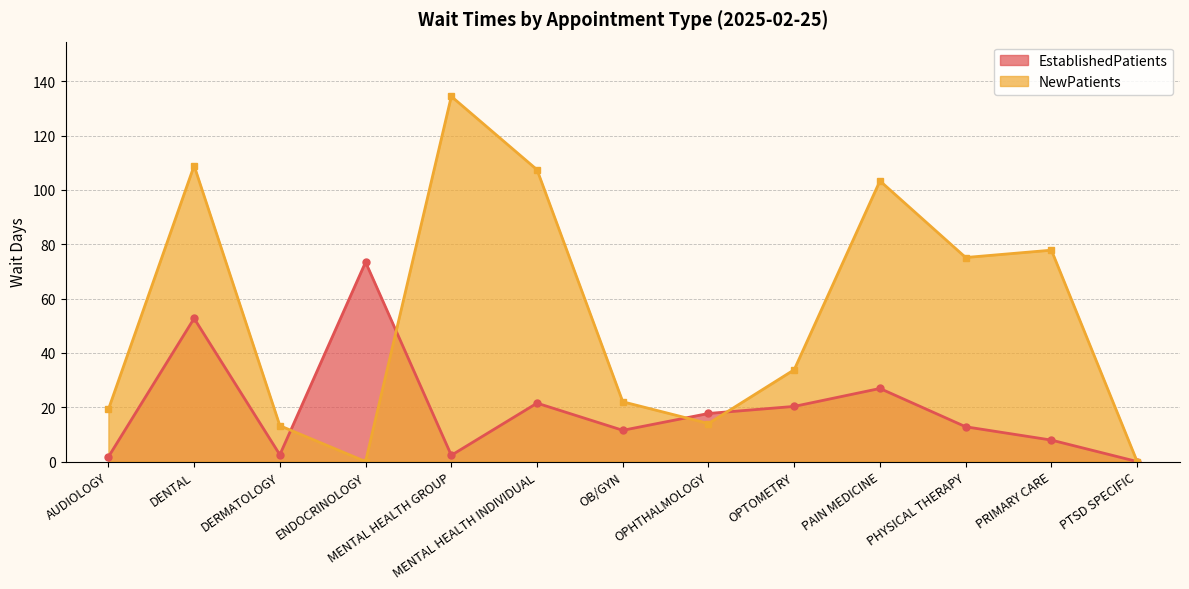

What are all the series names shown in the legend?

EstablishedPatients, NewPatients